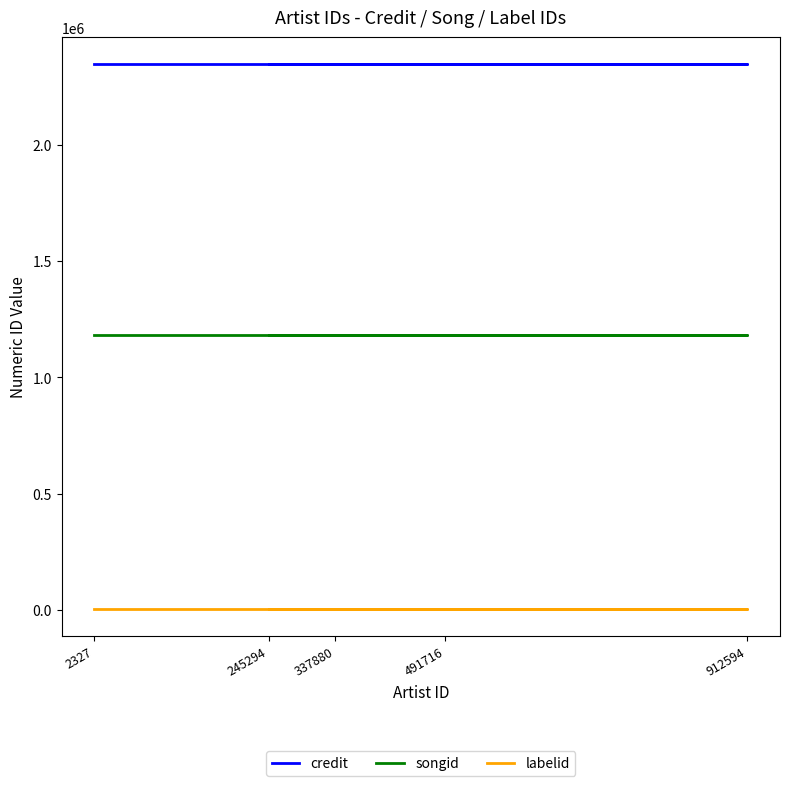

What is the minimum value for credit?

2345463